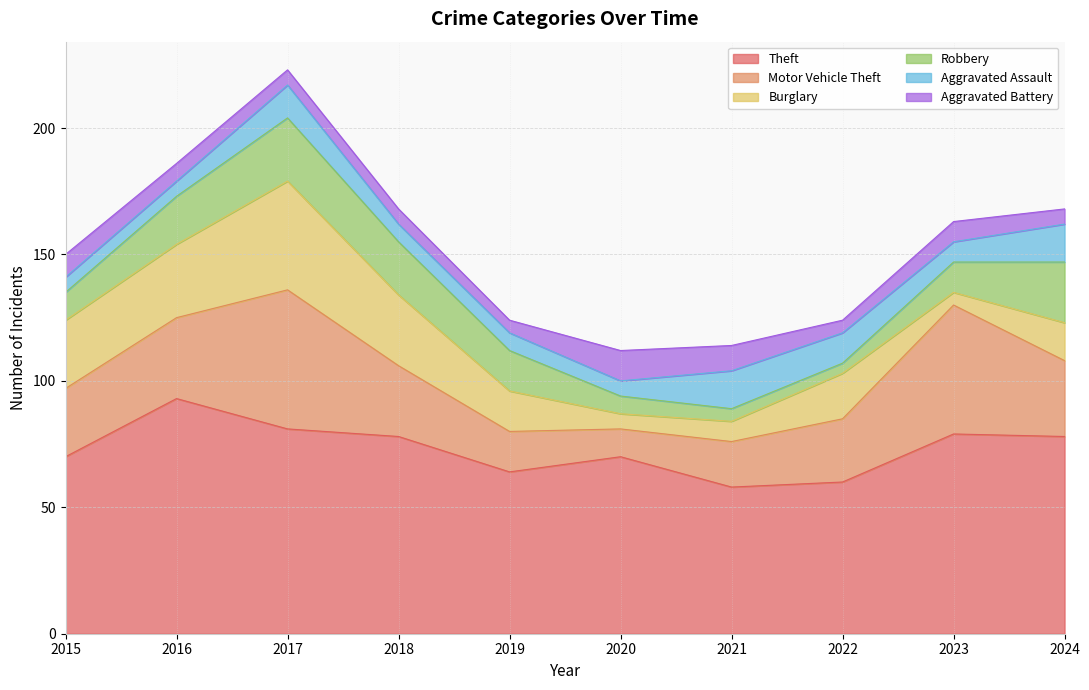

The Robbery series shows 10 at 2018. True or false?

False